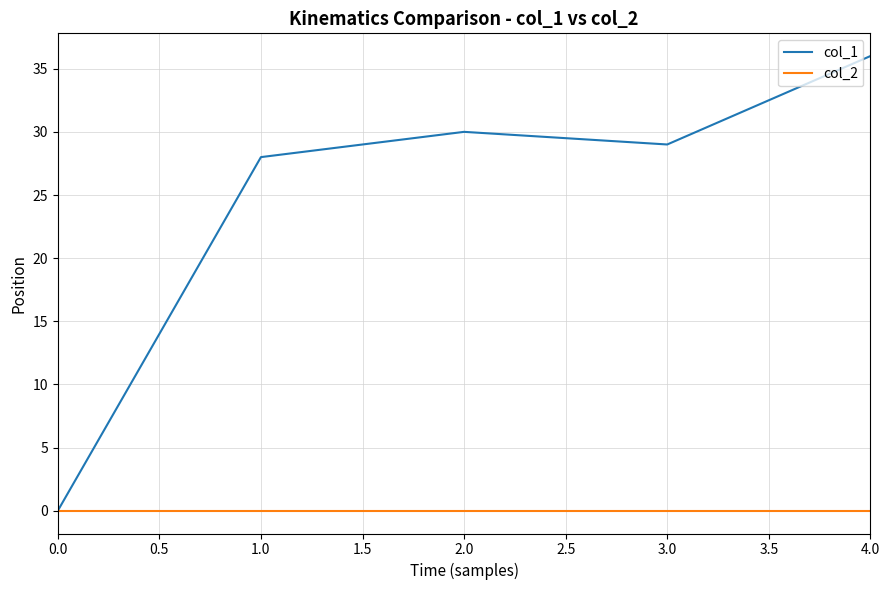

Rank the series by their maximum value, from highest to lowest.

col_1, col_2